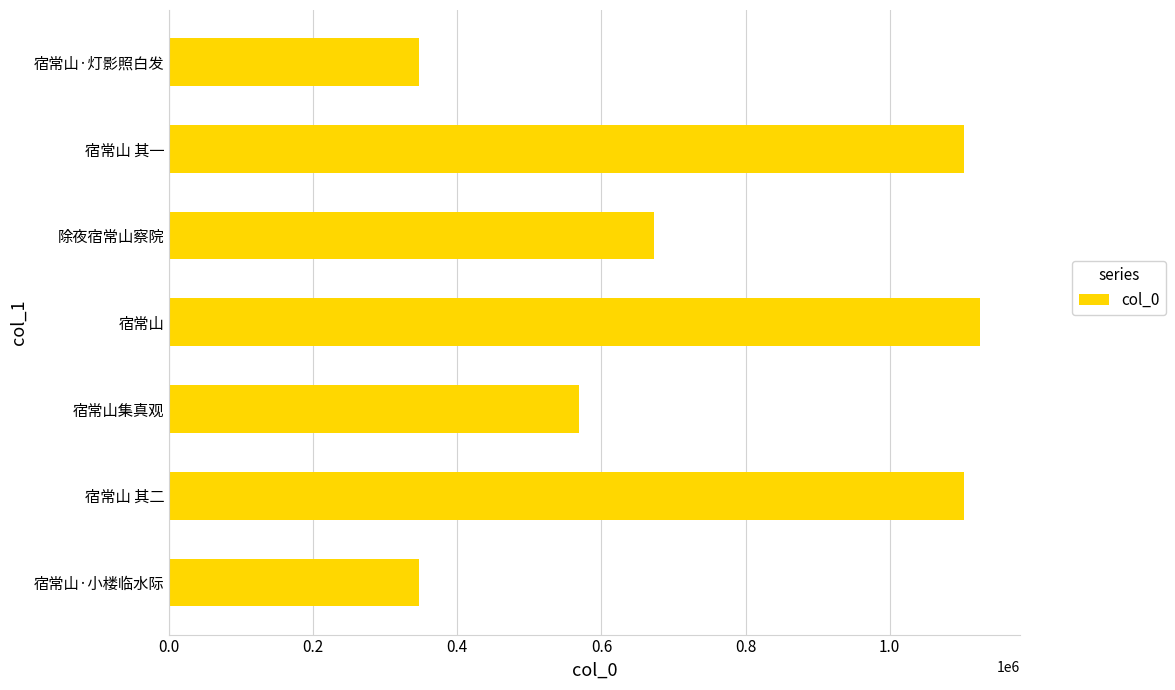

Is it true that the value at 宿常山·灯影照白发 is 140738?

False